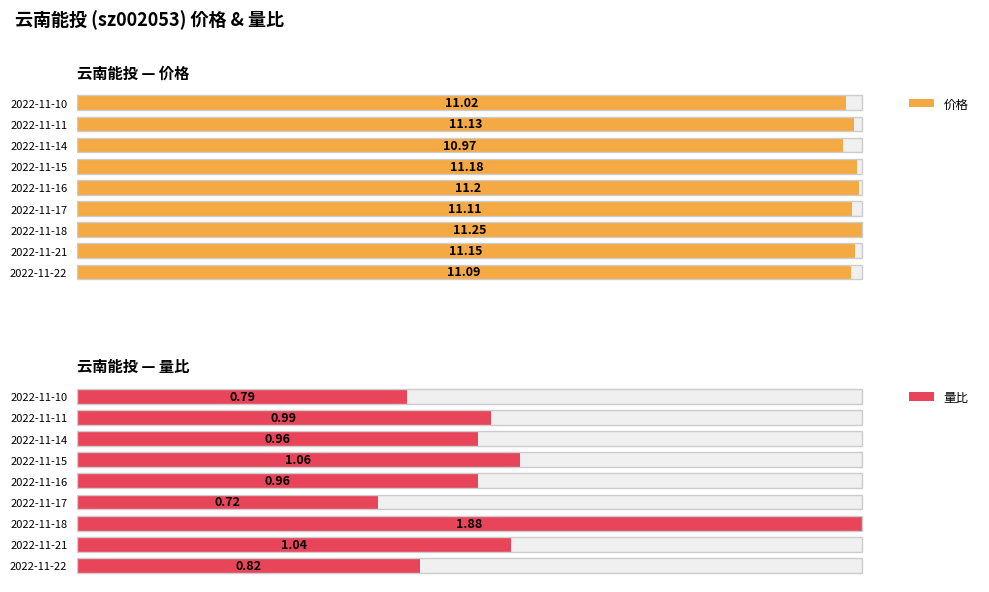

Which series has the largest total across all categories?

价格